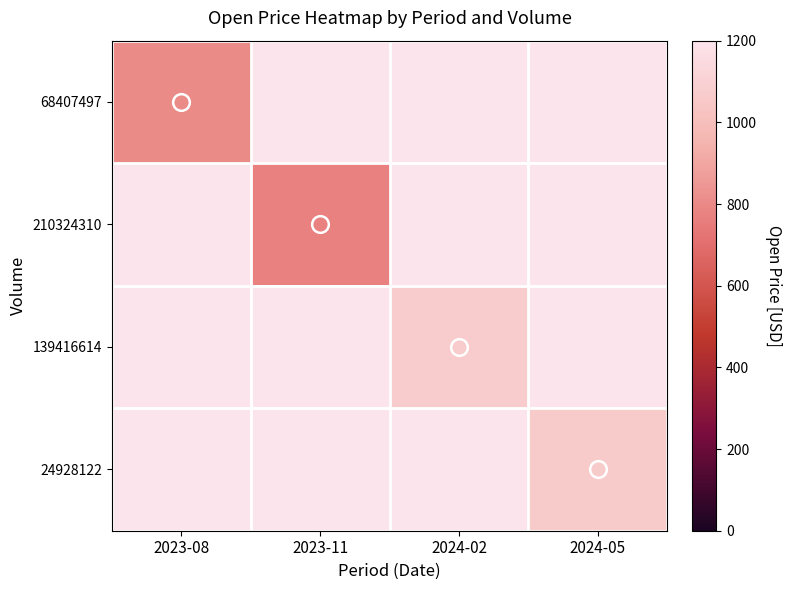

Count the number of categories in the chart.

4